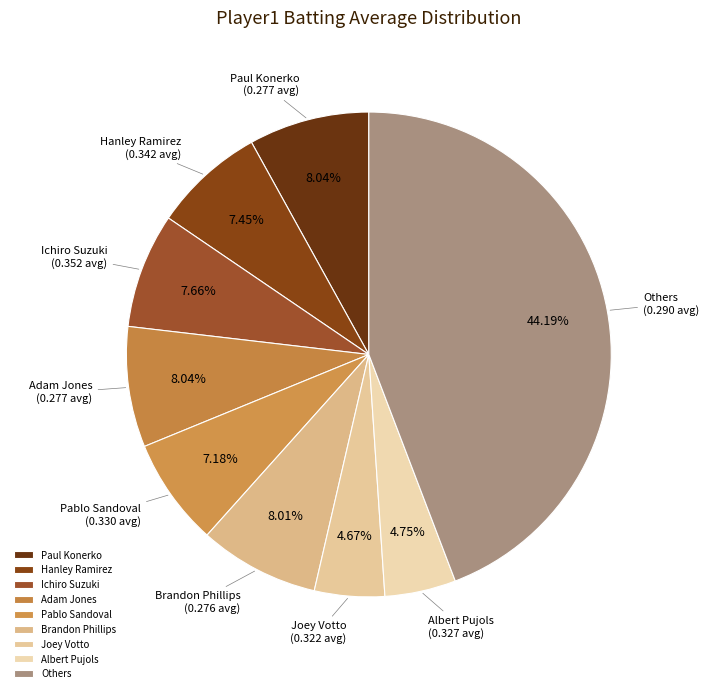

What is the largest slice in the pie chart?

Others